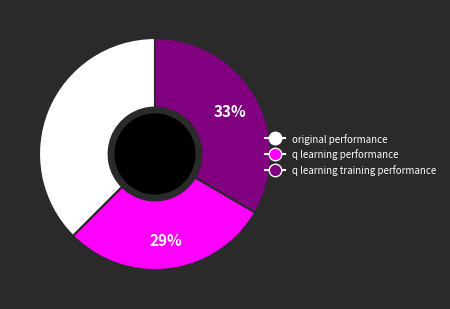

Is the sum of q learning training performance and q learning performance greater than half?

Yes